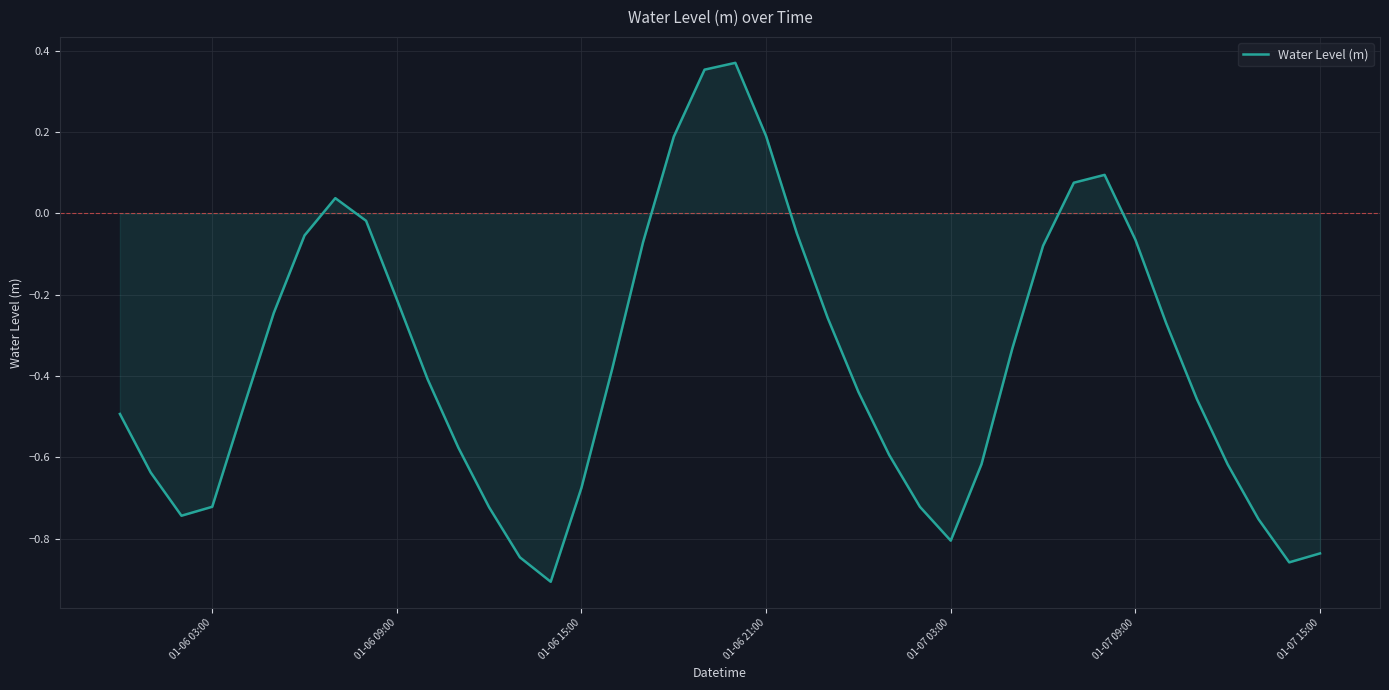

Count the number of data series in this chart.

1